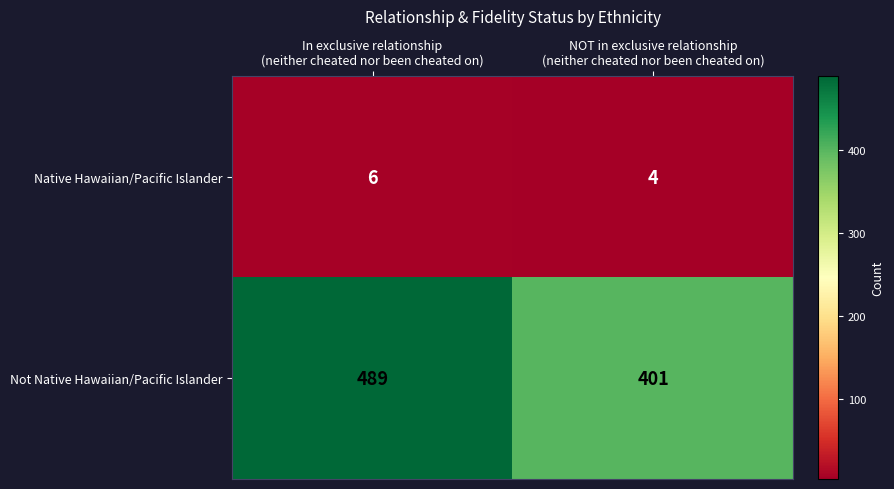

List the series in order of their overall mean, highest first.

Not Native Hawaiian/Pacific Islander, Native Hawaiian/Pacific Islander